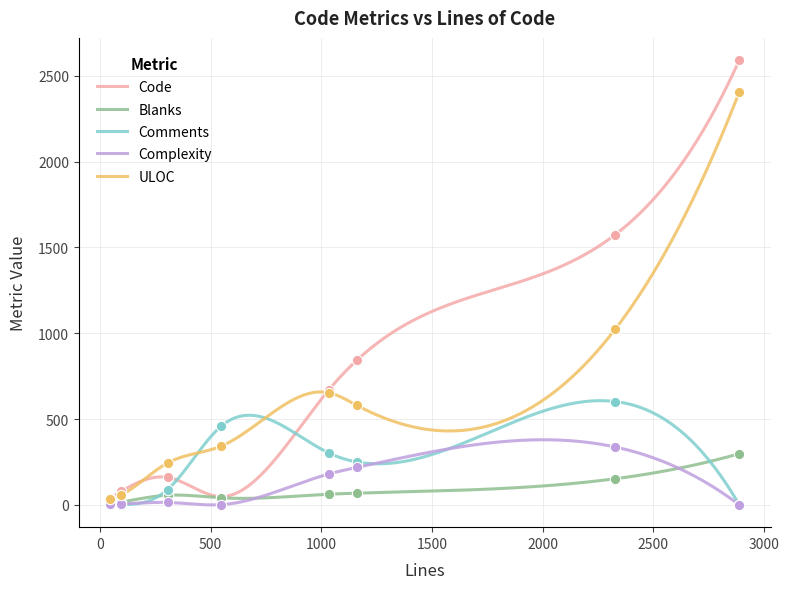

Is the value of Complexity at 305 greater than the value of Comments at 1034?

No